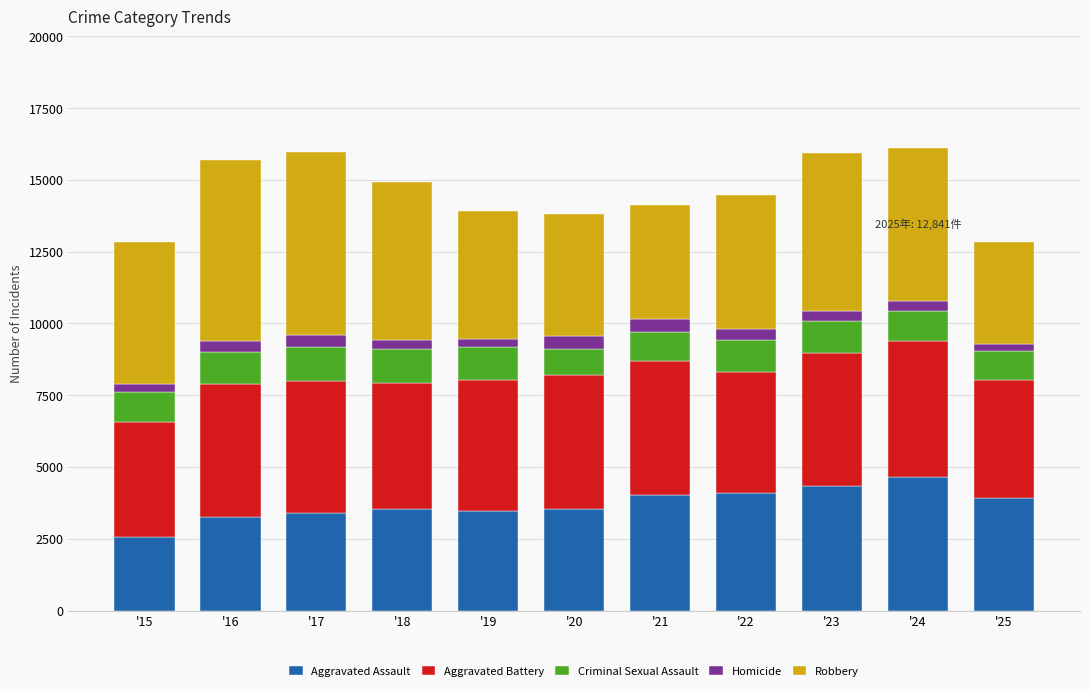

Is it true that Aggravated Assault equals 3398 at '17?

True